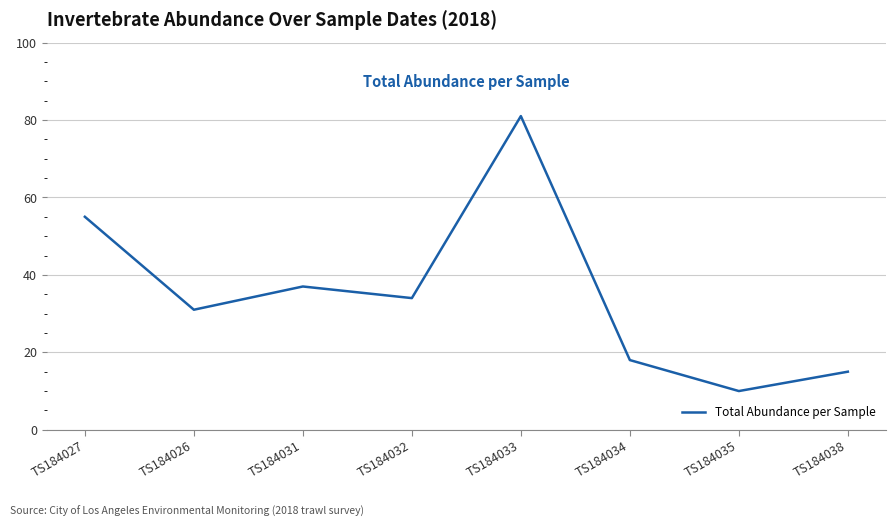

How many interior local valleys (lower than both neighbors) does the data have?

3